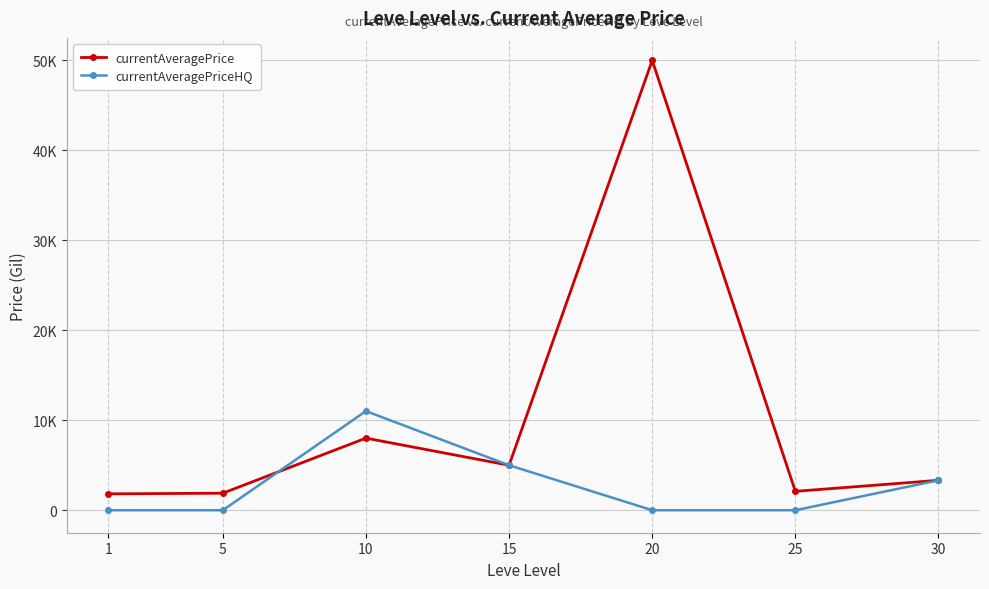

Does the chart have visible grid lines?

Yes